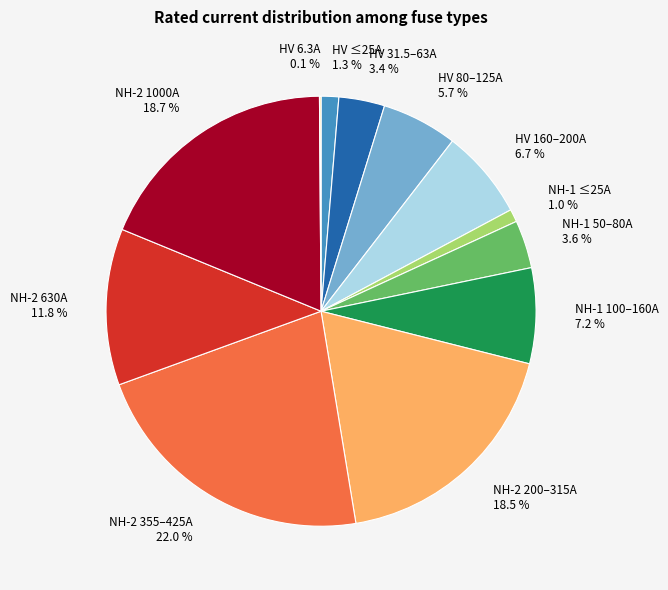

How much of the chart is everything except NH-2 630A?

88.2%